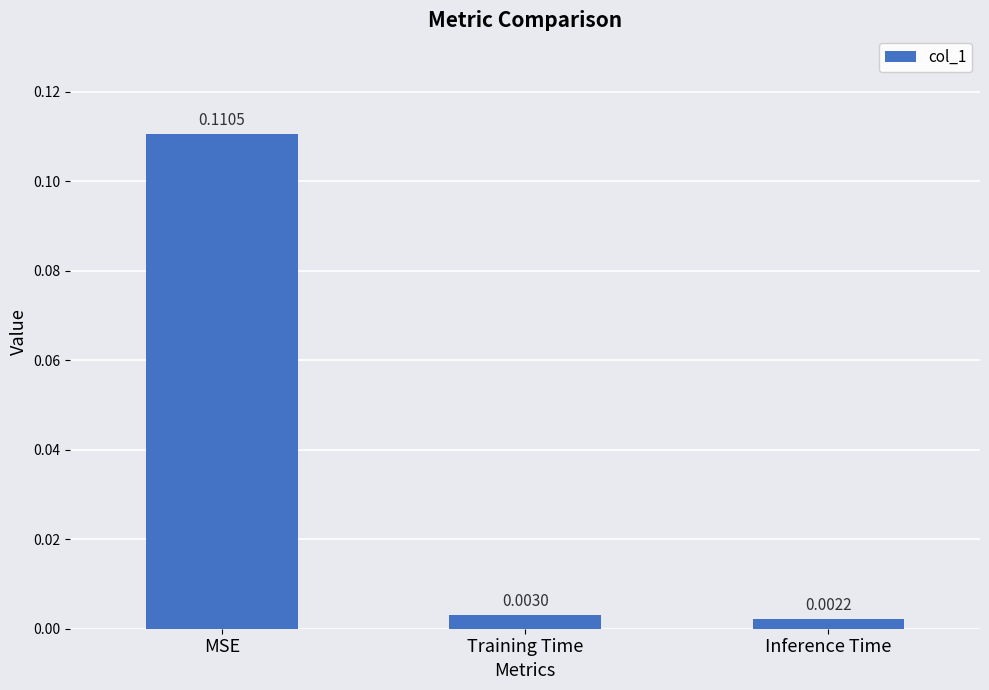

List the labels in order of value, smallest first.

Inference Time, Training Time, MSE